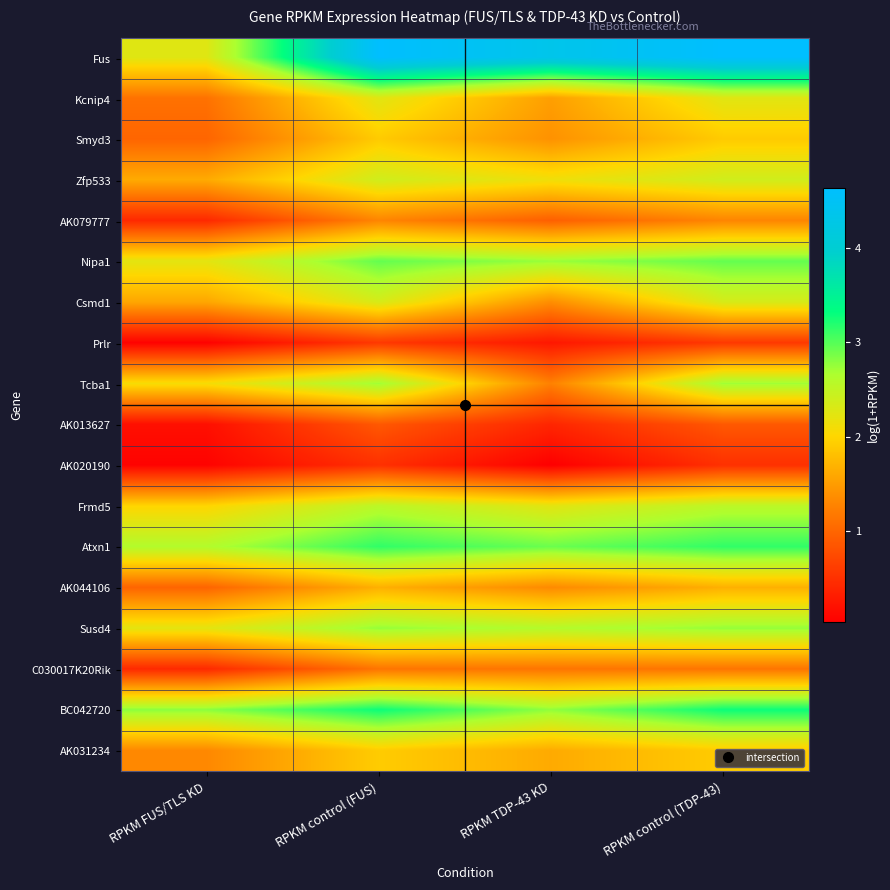

At RPKM FUS/TLS KD, list the series in order from largest to smallest.

BC042720, Atxn1, Fus, Nipa1, Susd4, Tcba1, Frmd5, Zfp533, Csmd1, AK031234, Kcnip4, Smyd3, AK044106, C030017K20Rik, AK079777, AK013627, AK020190, Prlr